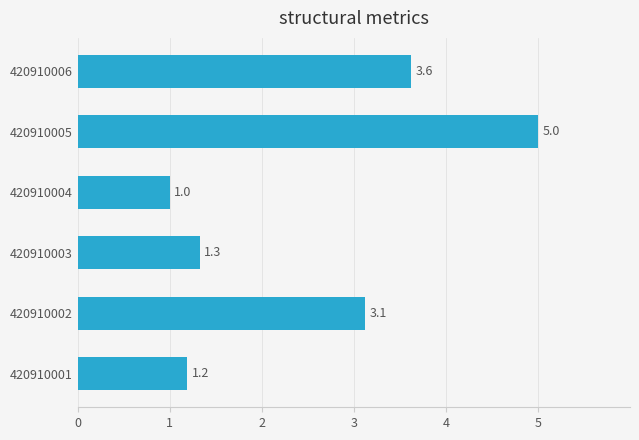

Reading bottom to top, what are all the values shown in this chart?

1.2	3.1	1.3	1.0	5.0	3.6